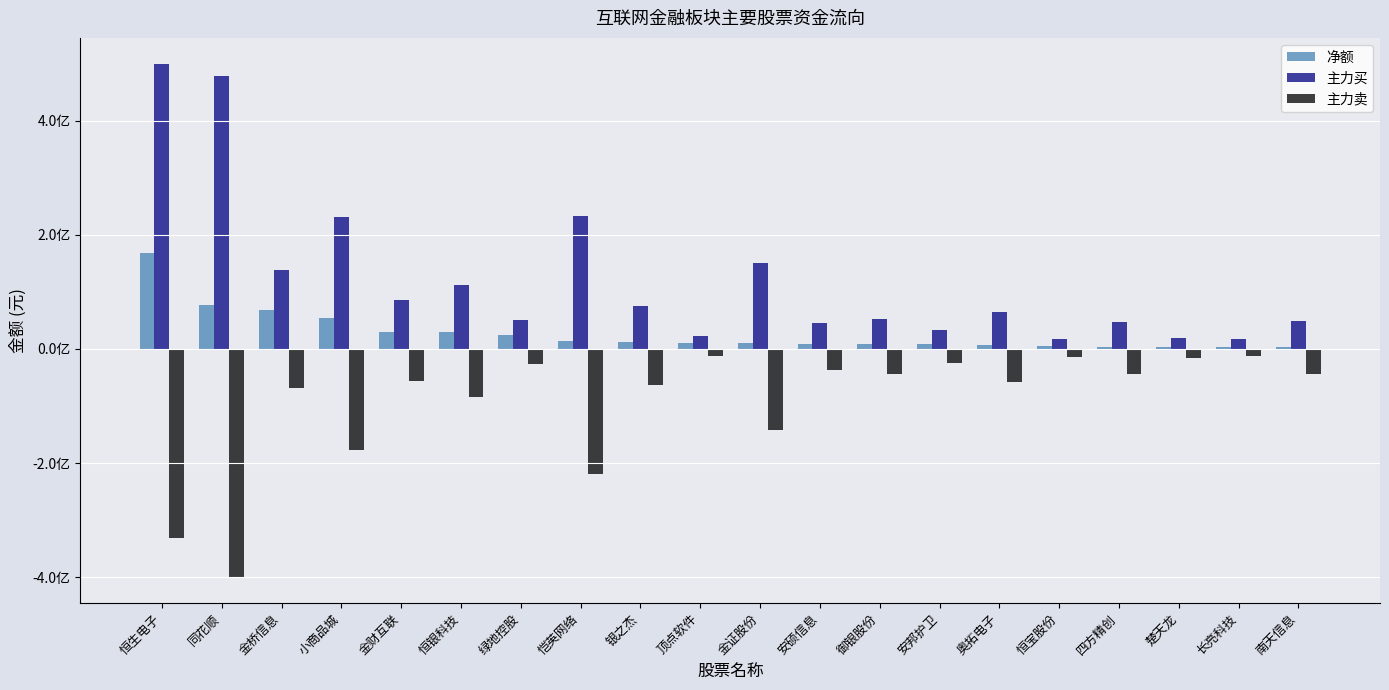

Are the bars grouped side by side (vs. stacked)?

Yes